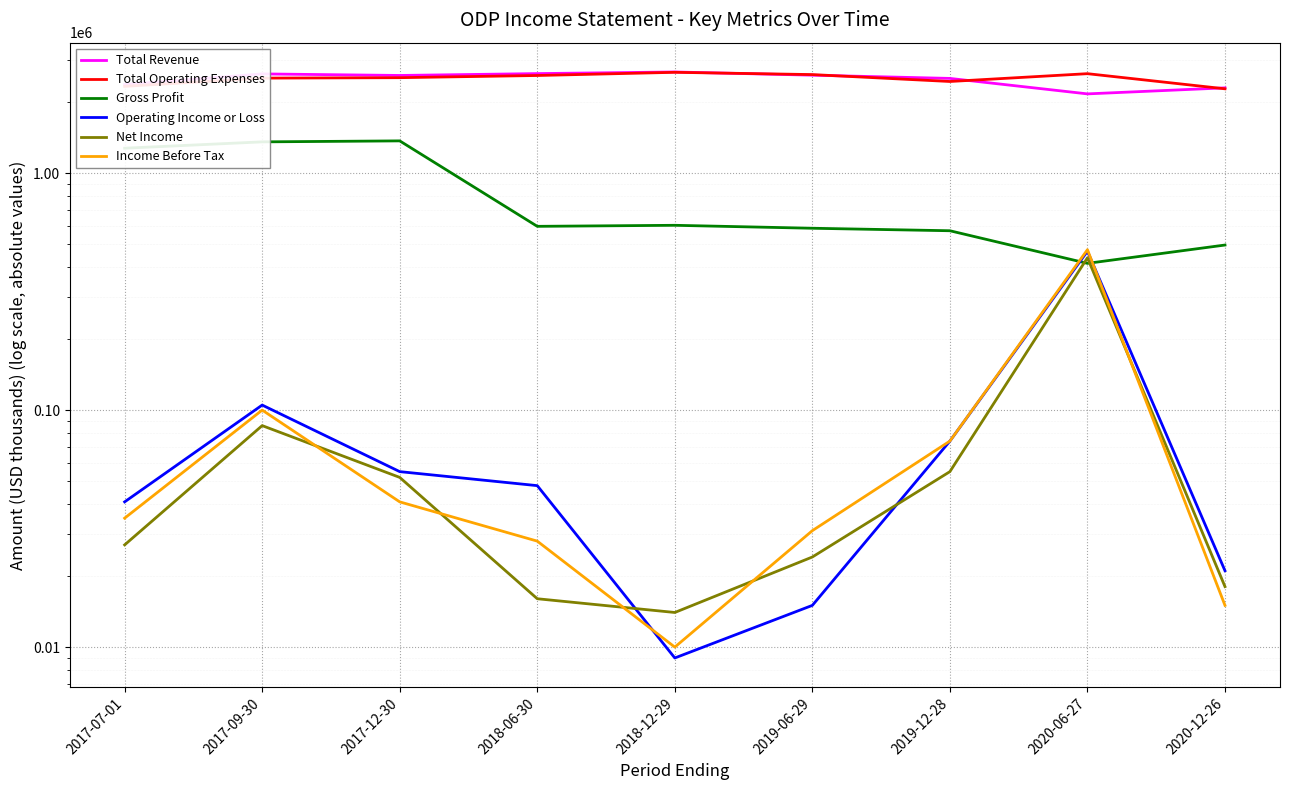

The Gross Profit series shows 2146826 at 2017-09-30. True or false?

False